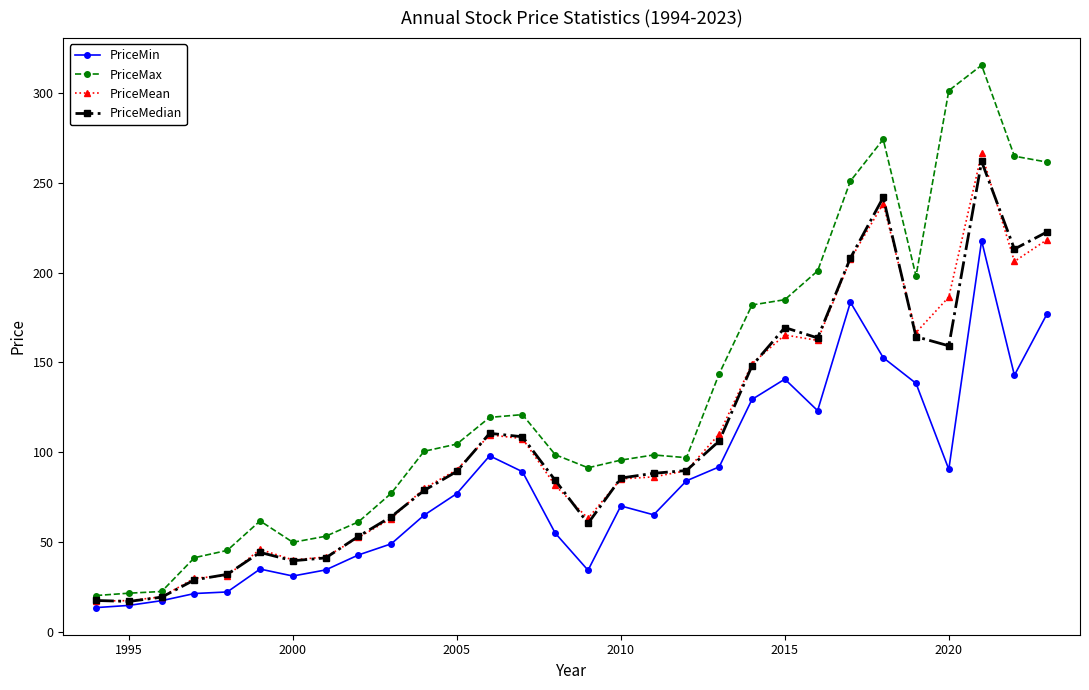

What is the smallest value displayed?

13.5